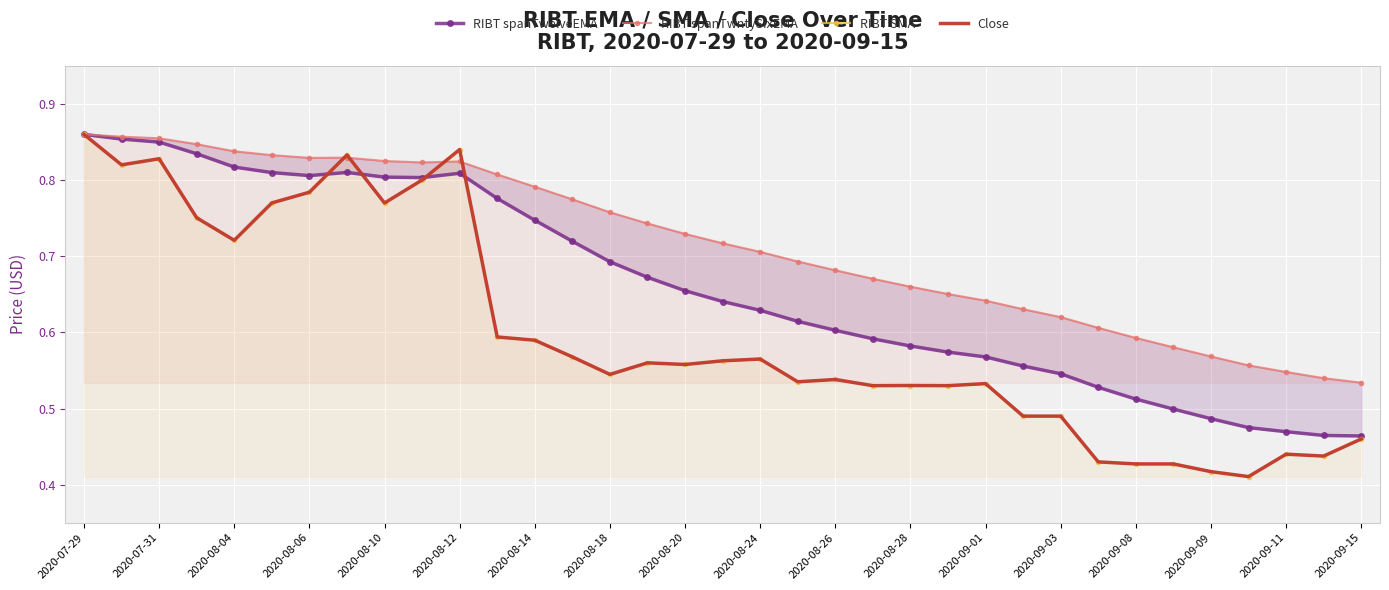

True or false: RIBT spanTwelveEMA has more than 1 interior local peaks.

True